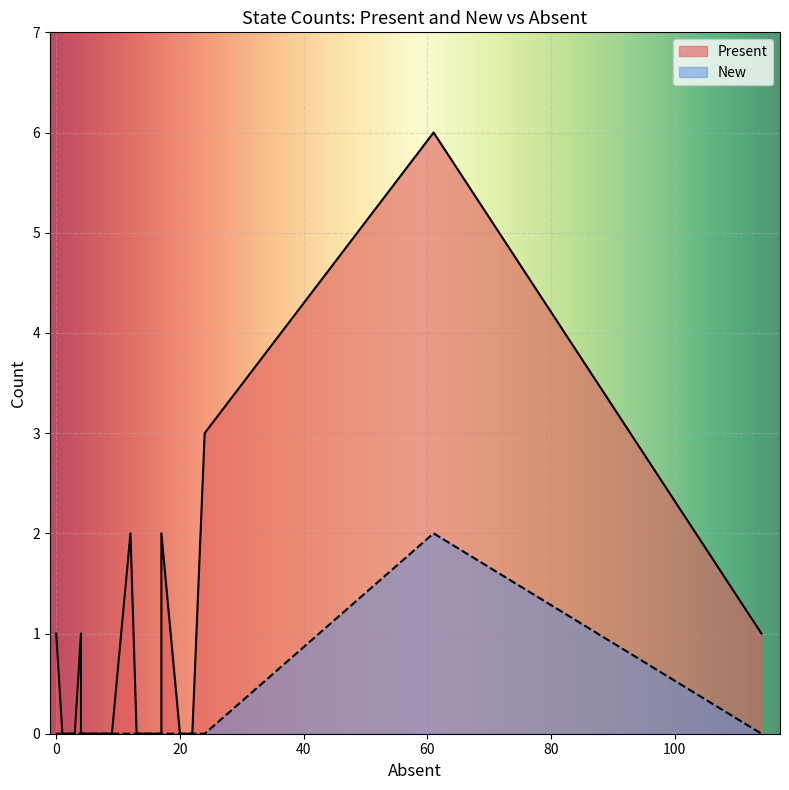

True or false: New and Present intersect in this chart.

False